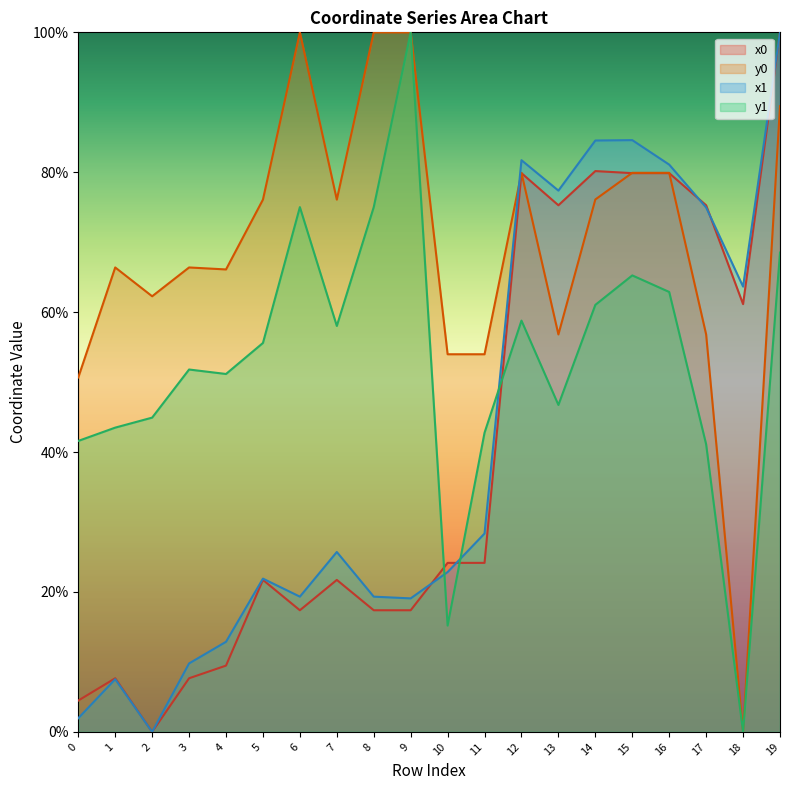

Read the x1 value at 7.

25.7